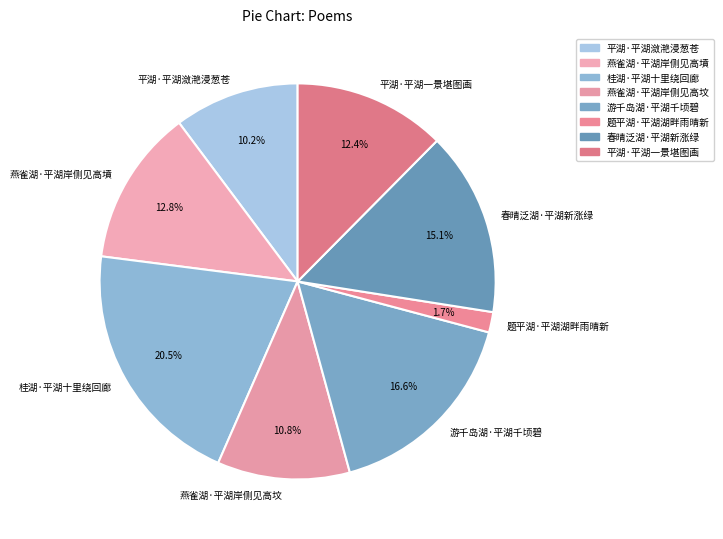

How much of the chart is everything except 平湖·平湖潋滟浸葱苍?

89.8%